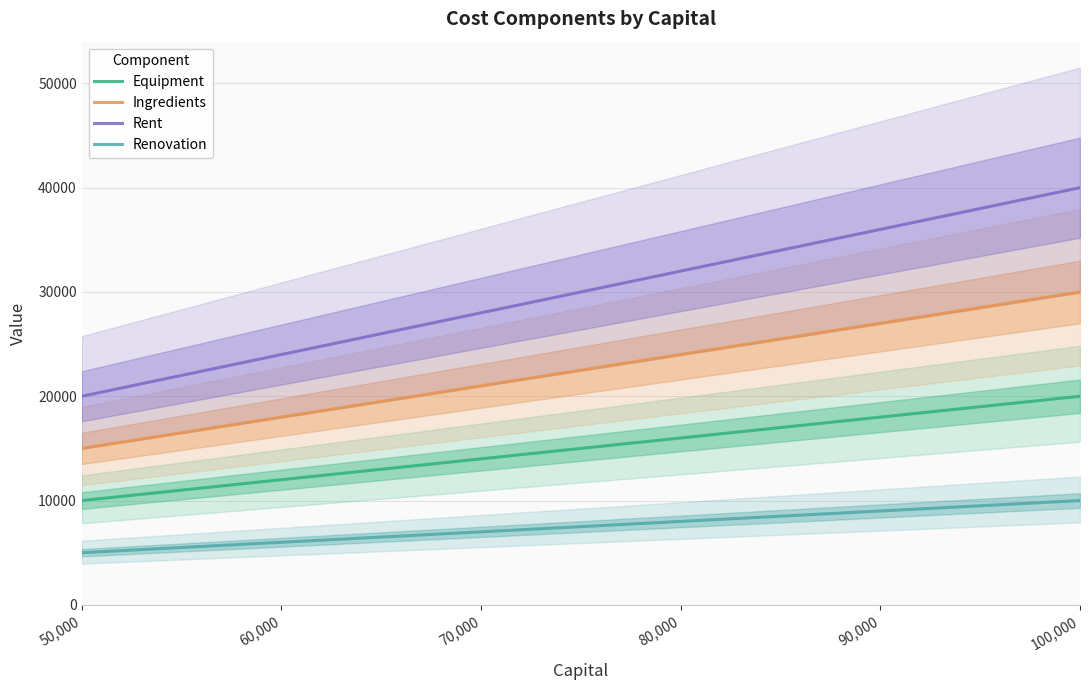

Rank the series at 70,000 from lowest to highest value.

Renovation, Equipment, Ingredients, Rent